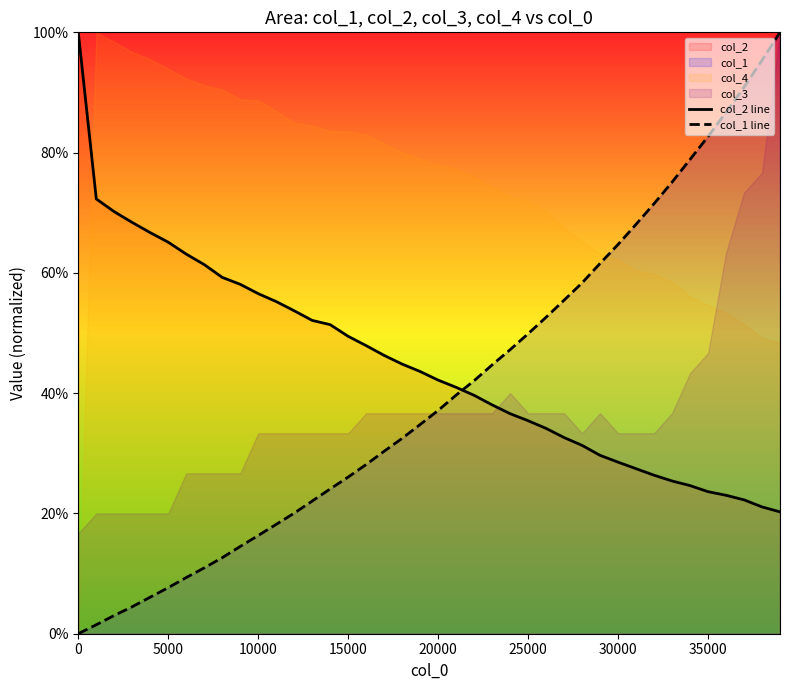

True or false: col_1 line has more than 0 interior local peaks.

False